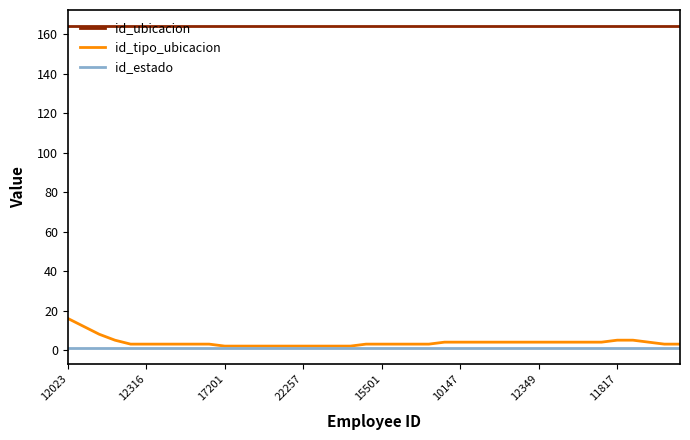

List the series in order of their peak value, highest first.

id_ubicacion, id_tipo_ubicacion, id_estado